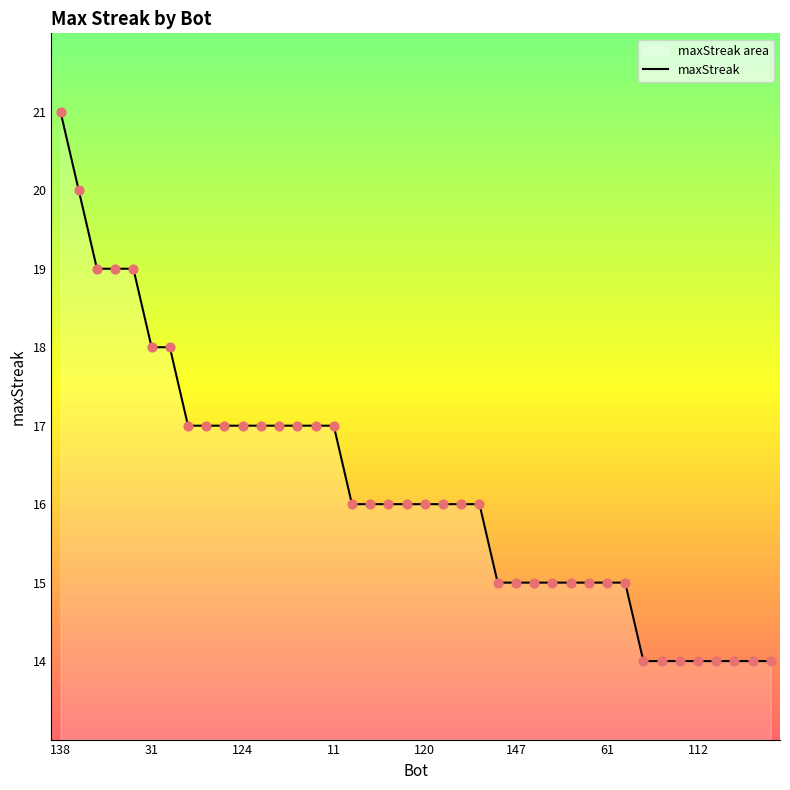

What is the difference between the maximum and minimum values?

7